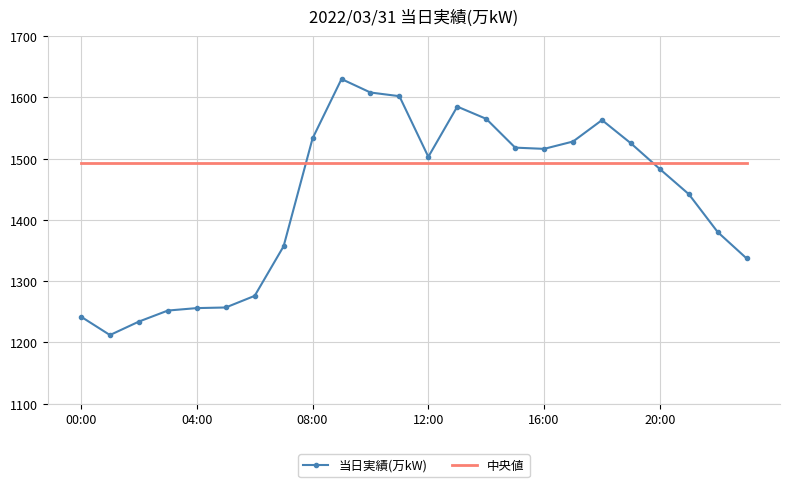

Which series has the largest total across all categories?

中央値